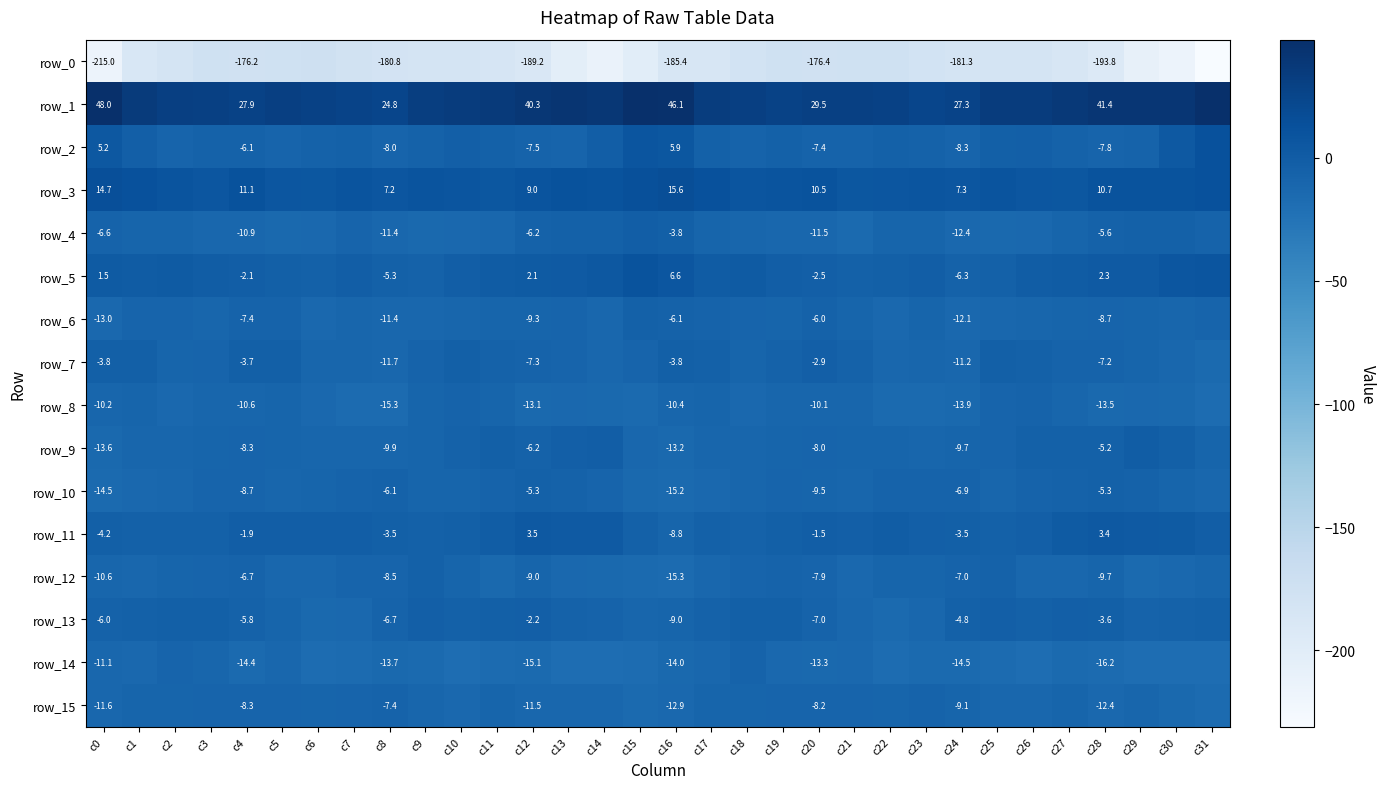

Between c31 and c25, which is larger?

c25